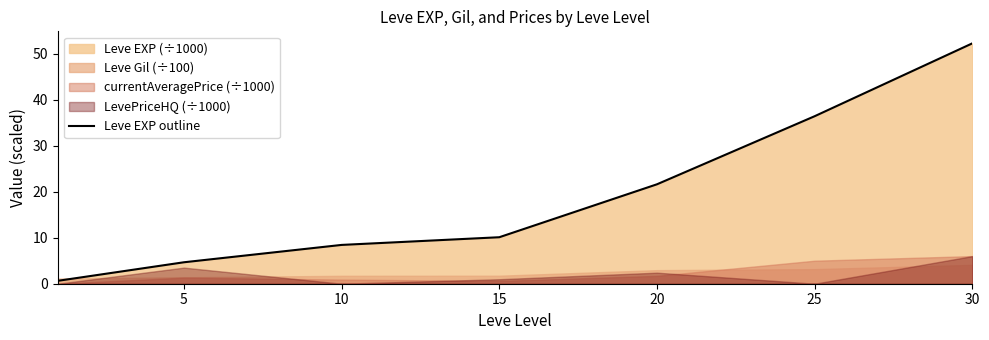

How many data points does each series have?

7